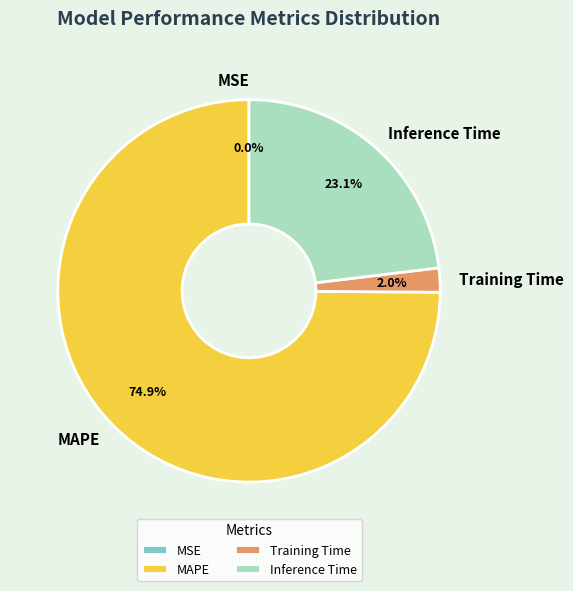

What percentage is NOT represented by Training Time?

98.0%